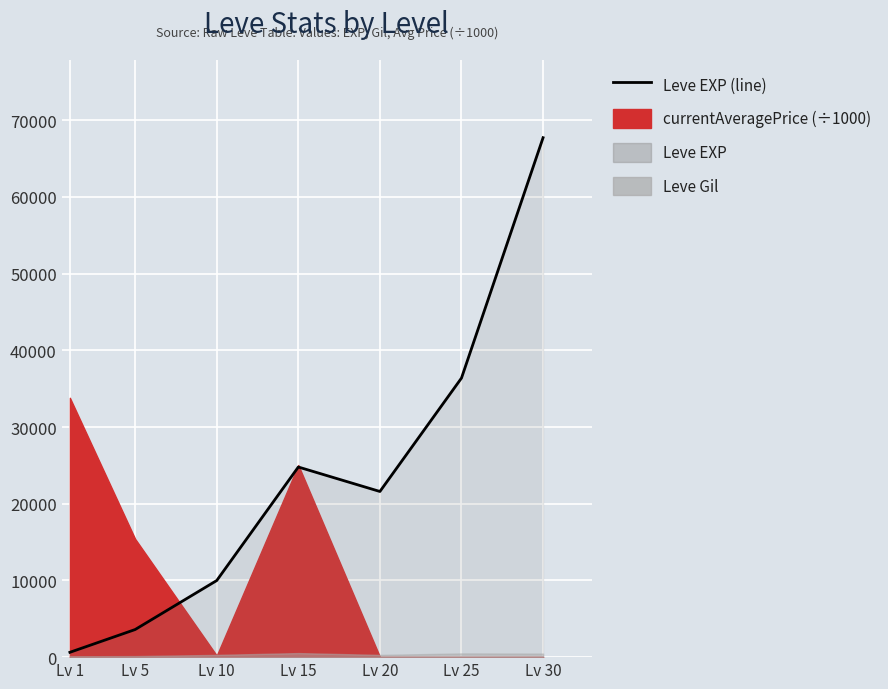

Between Lv 20 and Lv 25, which is larger?

Lv 25